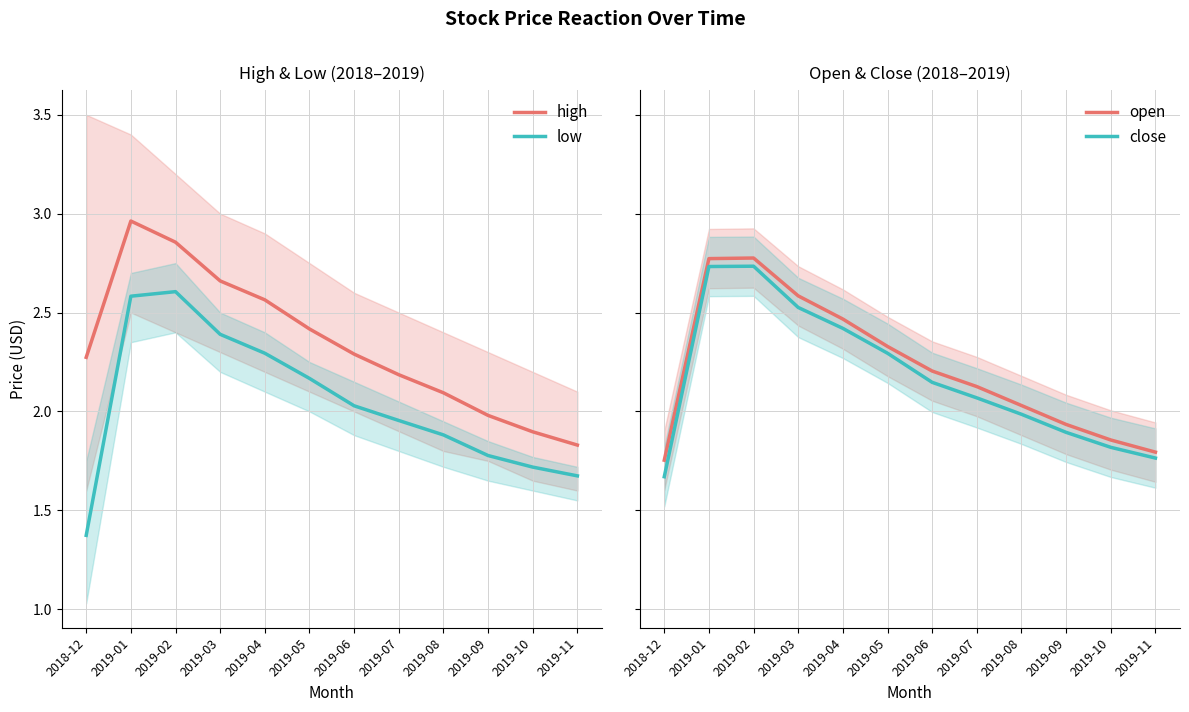

True or false: low has a value of 2.3 at 2019-04.

True